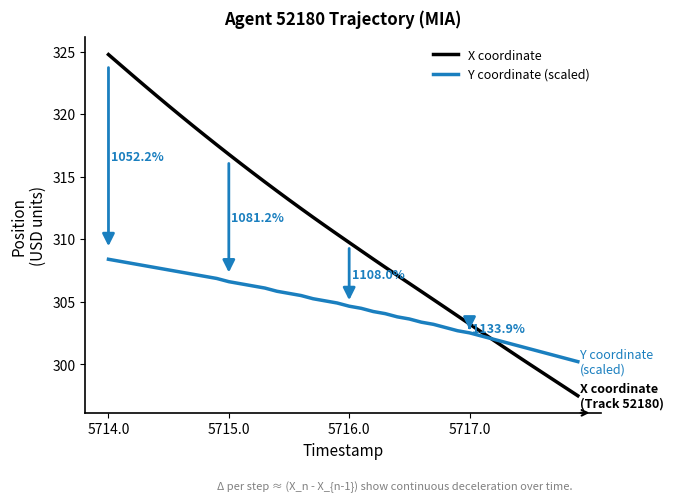

List the series in order of their peak value, highest first.

X coordinate, Y coordinate (scaled)